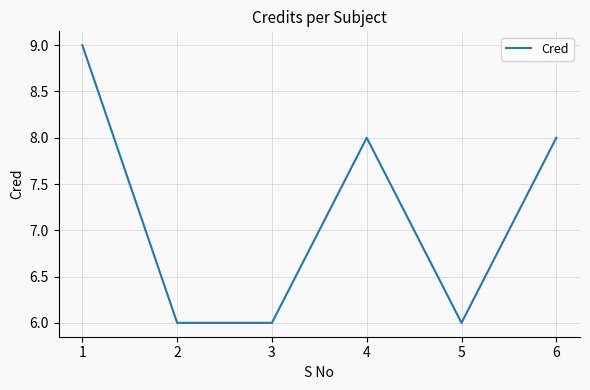

The chart shows a value of 6 at 5. True or false?

True